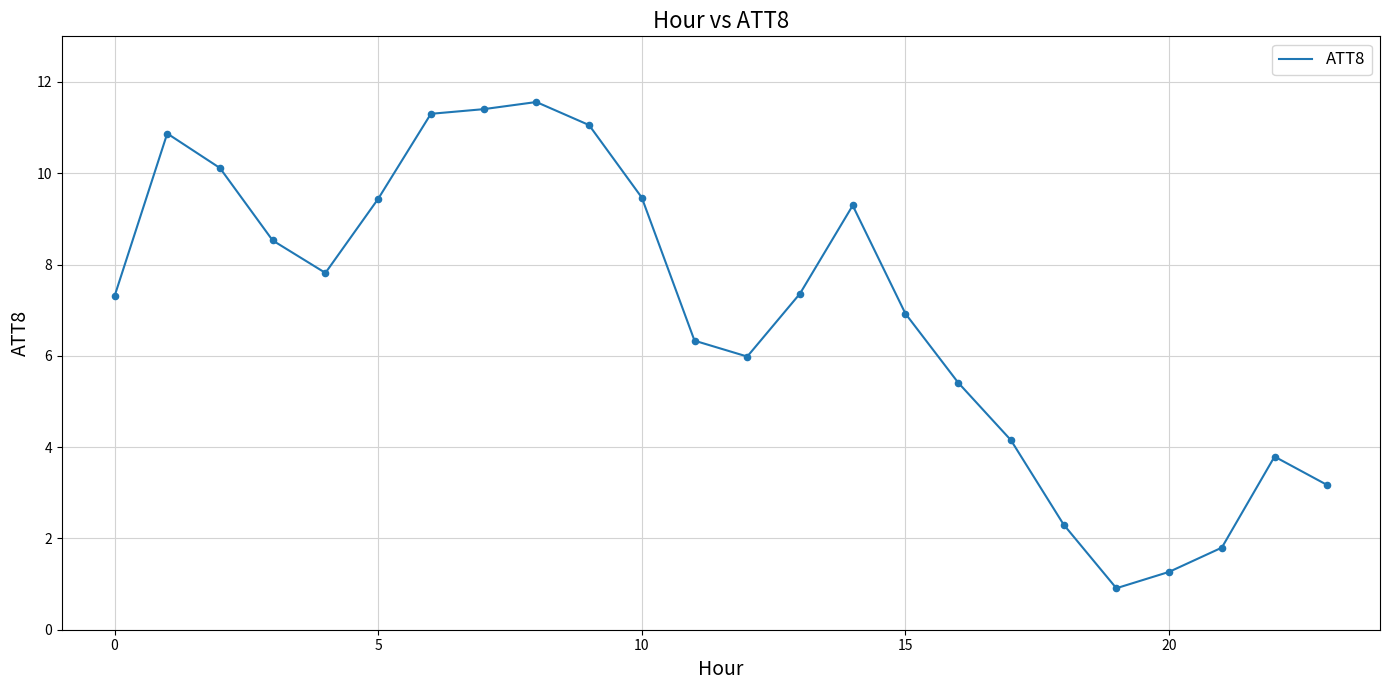

What is the minimum value shown in the chart?

0.9